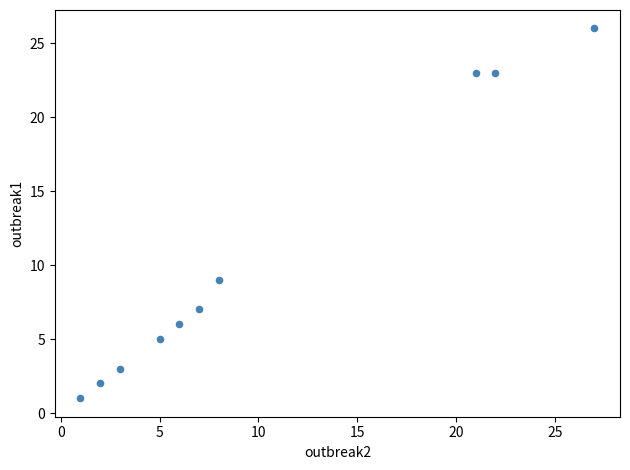

What is the average X value?

10